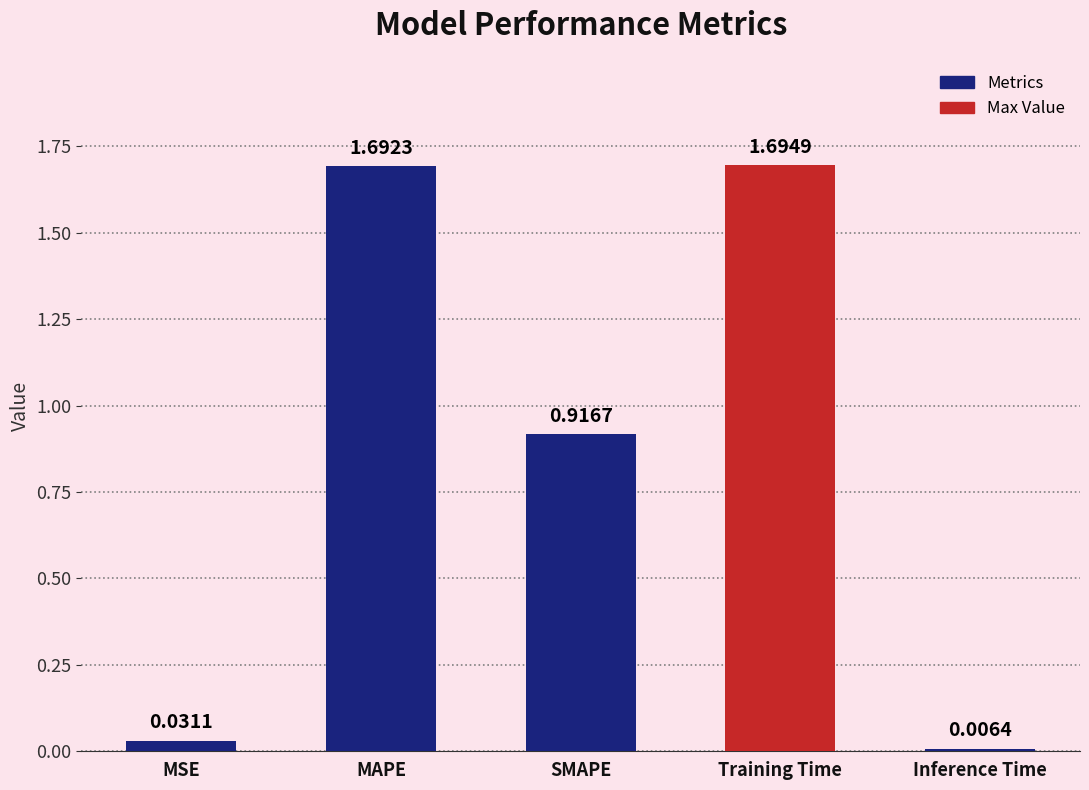

Which category has the lowest value across all series?

Inference Time